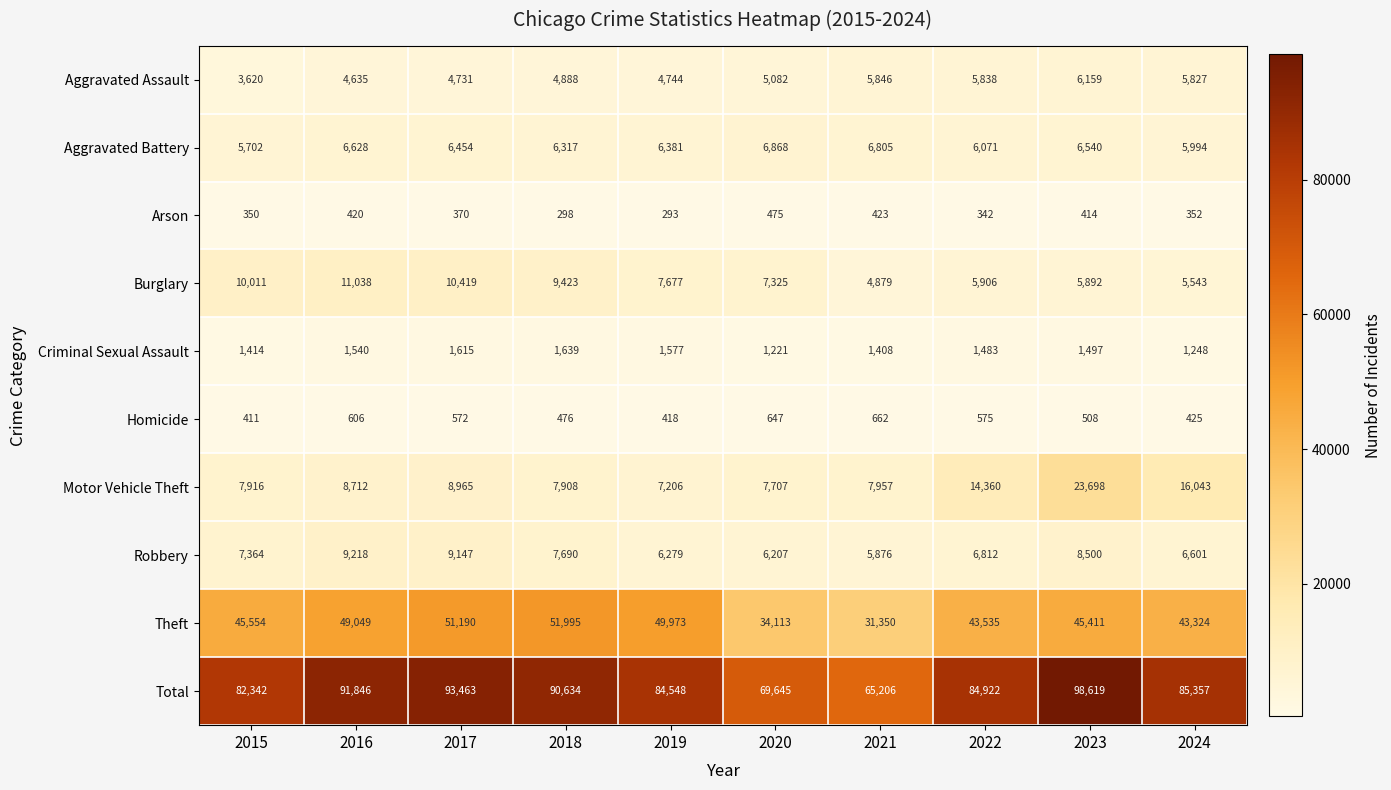

Between 2017 and 2019, which series saw the biggest shift?

Total